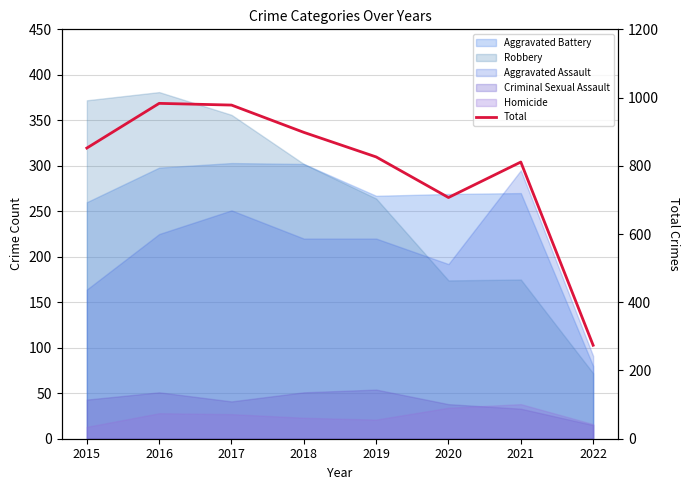

Rank the categories by value from lowest to highest.

2022, 2020, 2021, 2019, 2015, 2018, 2017, 2016